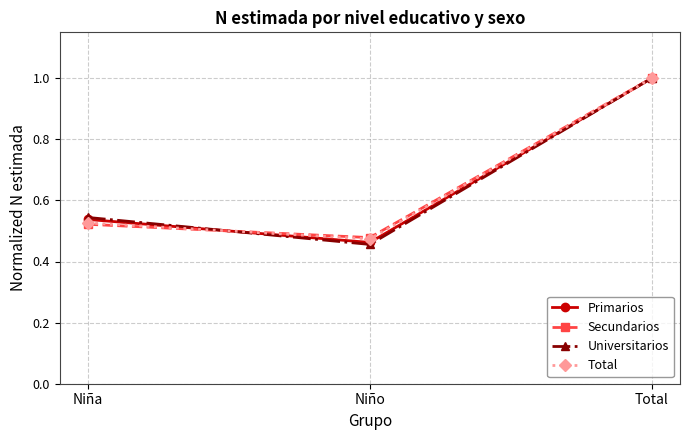

How many Primarios values are between 0 and 1?

3